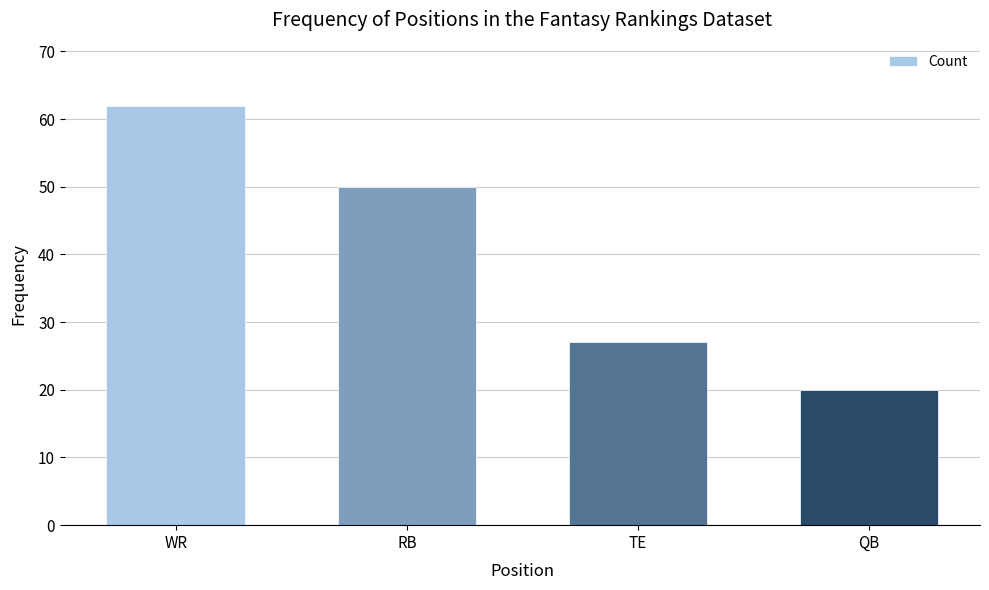

Is it true that the value at QB is 11?

False